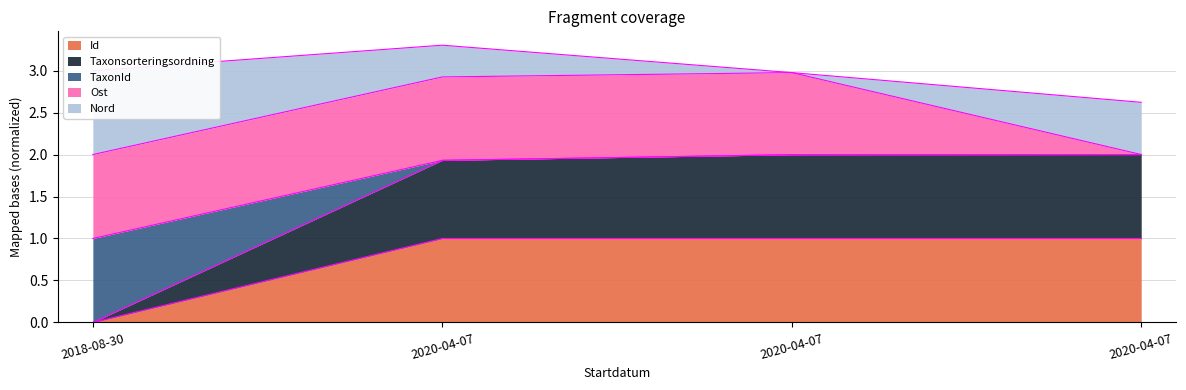

At how many categories does at least one series exceed 0?

4